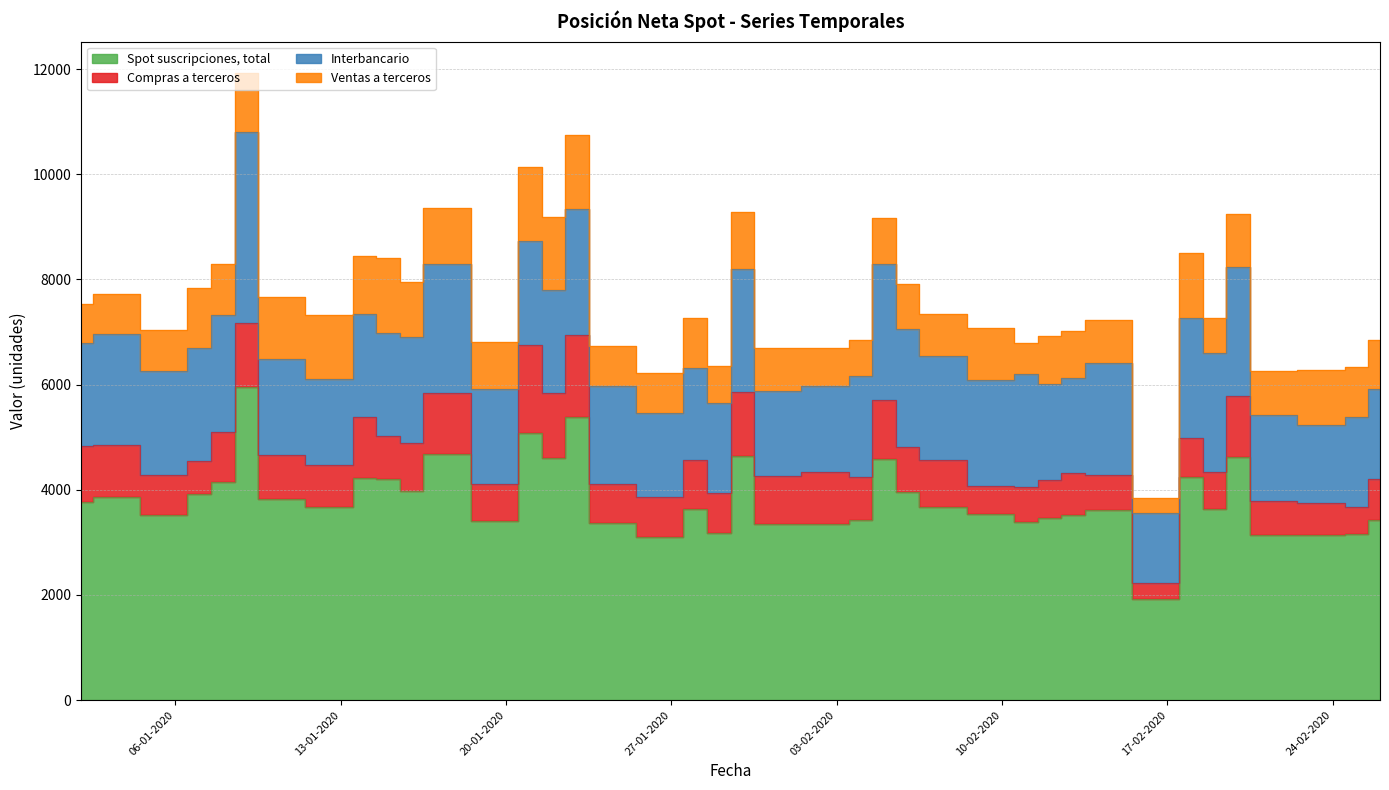

What is the sum of all Compras a terceros values?

35369